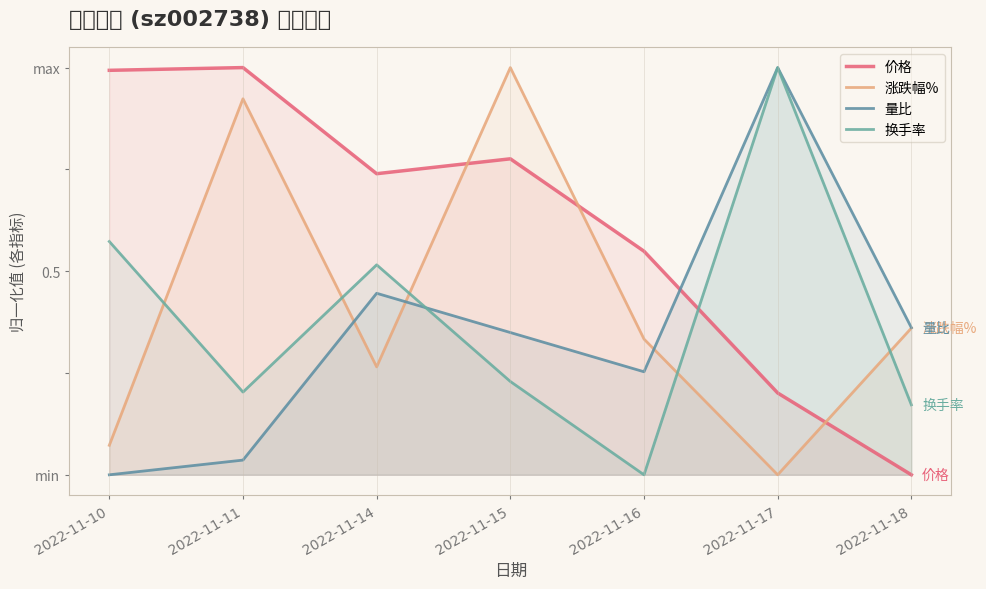

The value of 量比 at 2022-11-10 is 0.0. True or false?

True